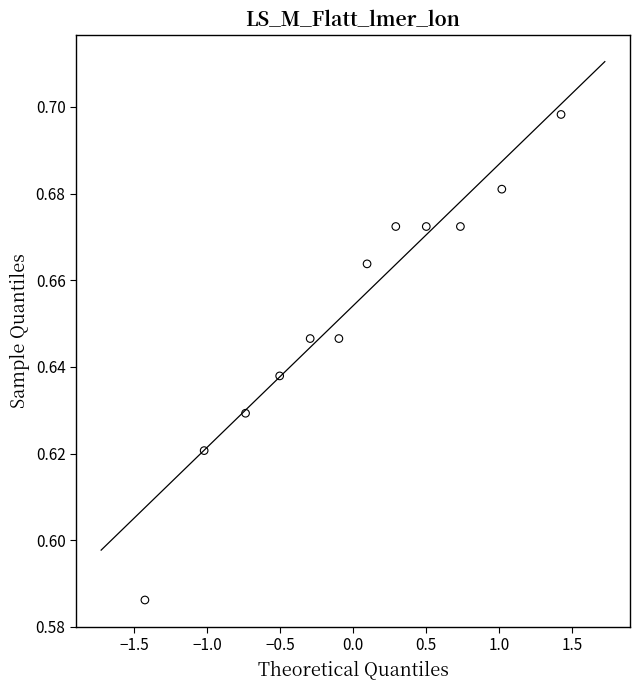

What is the range of X values (max minus min)?

2.9